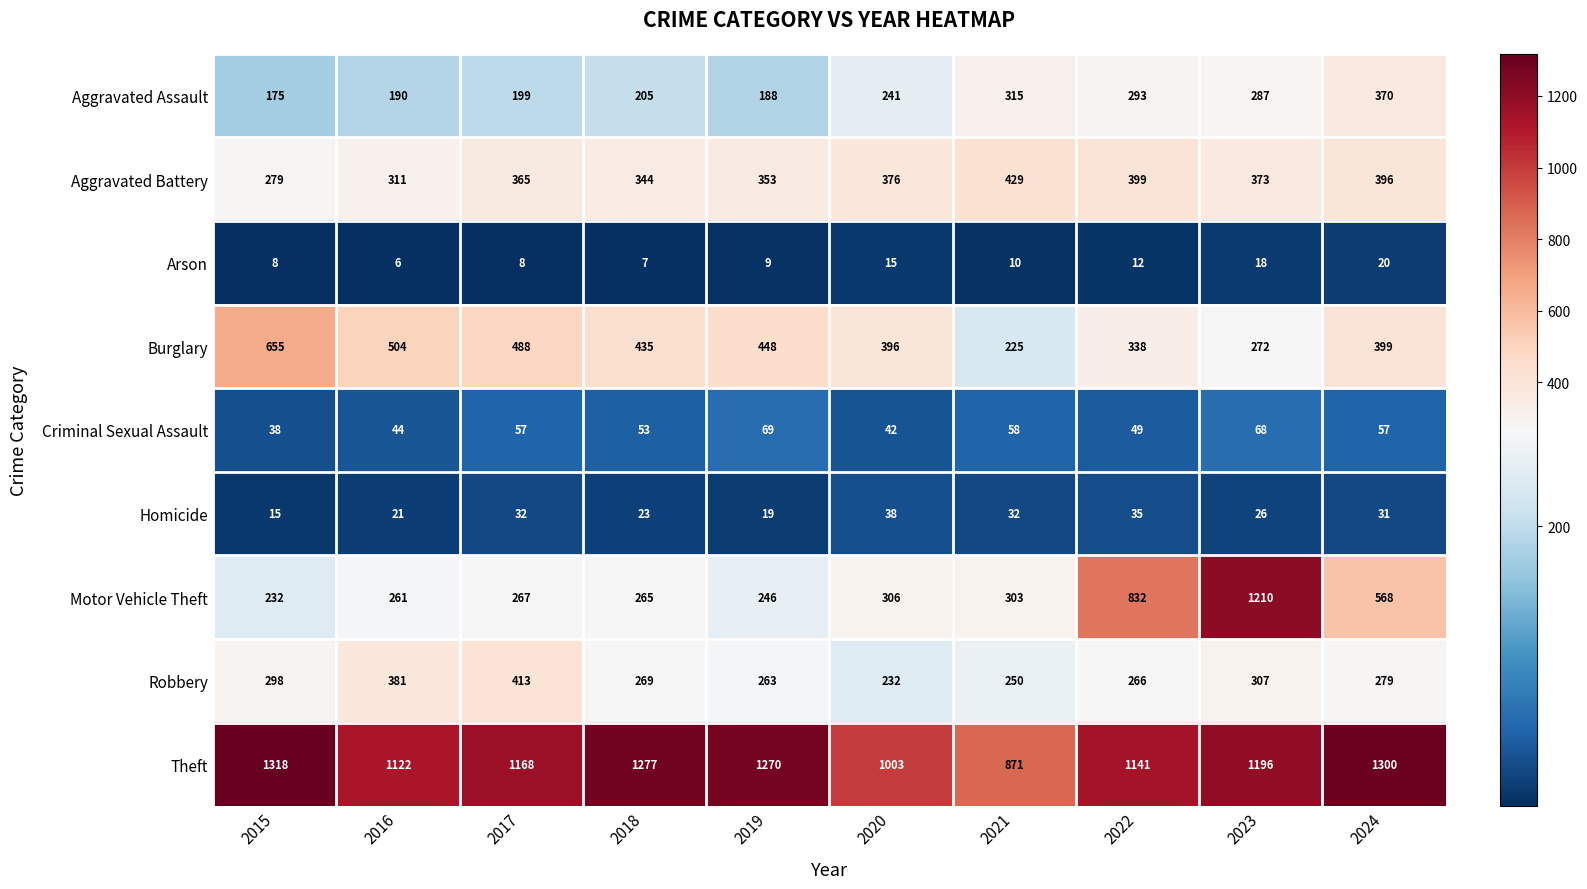

How many categories are shown in the chart?

10